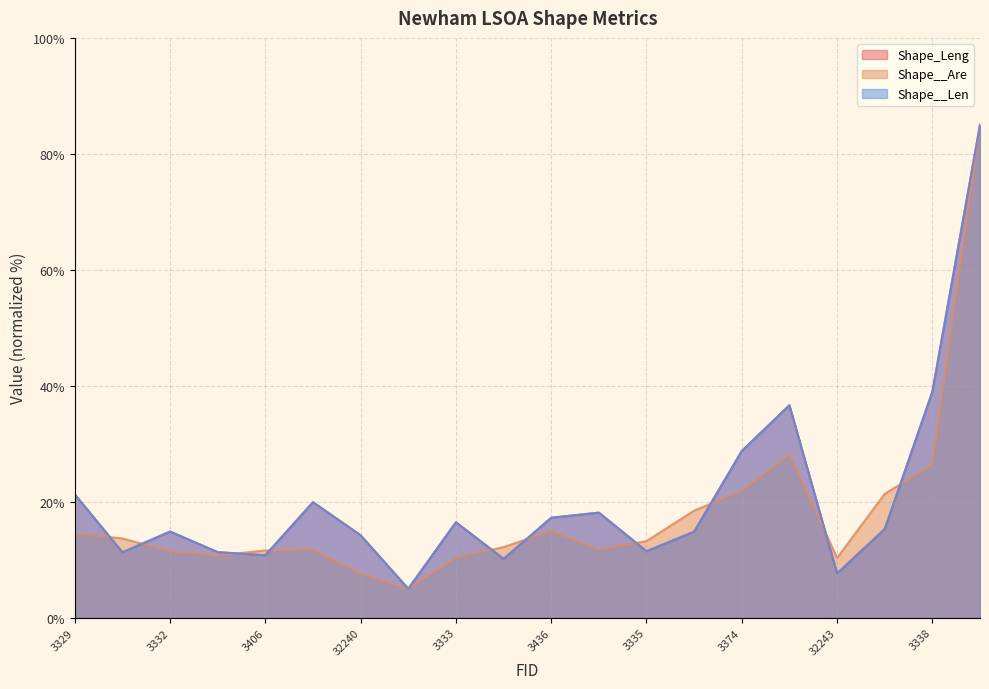

Which series has the largest range (max minus min)?

Shape_Leng